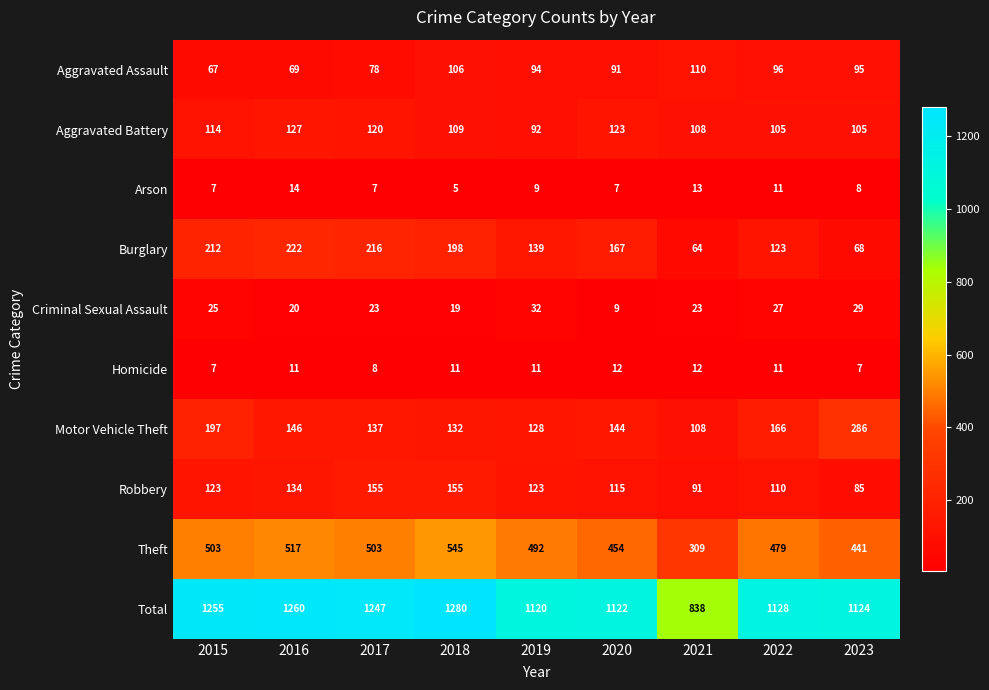

Rank the series by their maximum value, from lowest to highest.

Homicide, Arson, Criminal Sexual Assault, Aggravated Assault, Aggravated Battery, Robbery, Burglary, Motor Vehicle Theft, Theft, Total